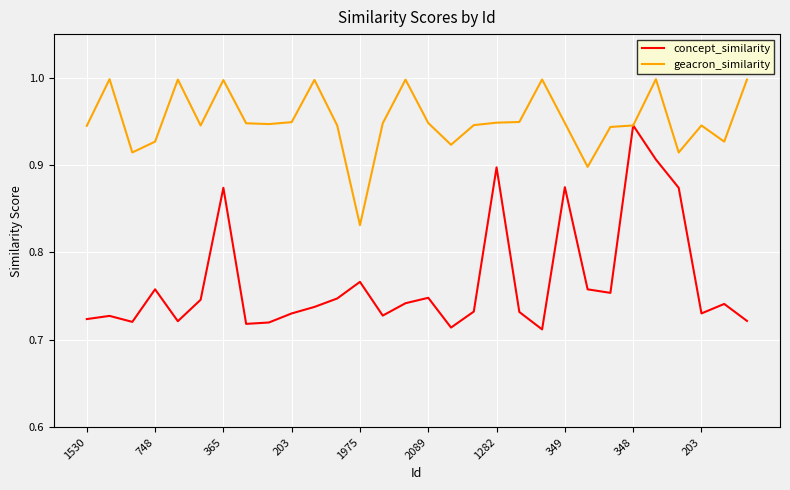

Rank the series by their maximum value, from lowest to highest.

concept_similarity, geacron_similarity